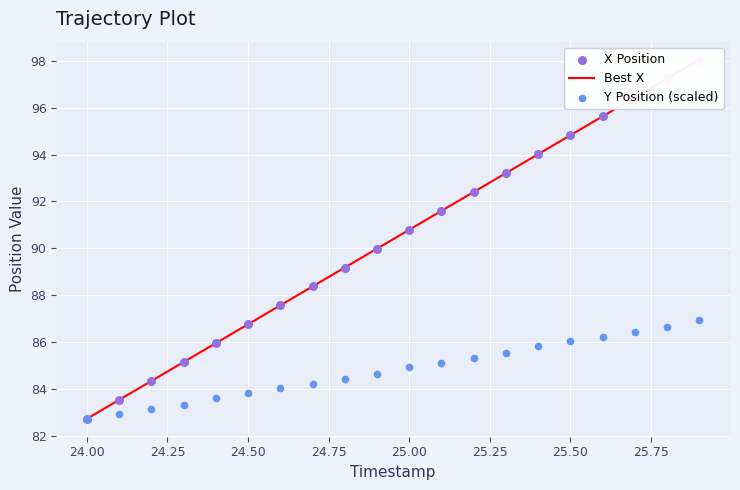

Which series reaches the maximum Y coordinate?

Best X